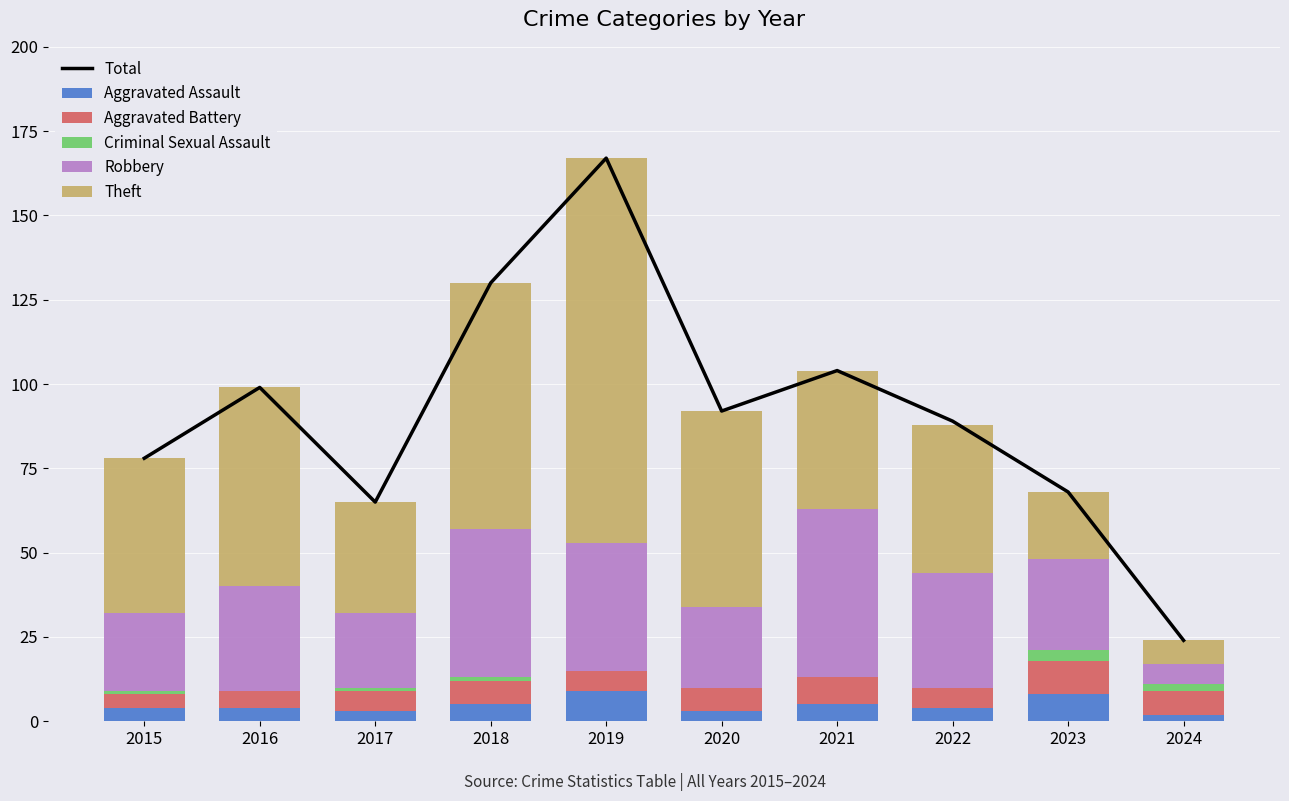

Reading left to right, extract all data points from this chart.

Total: 78	99	65	130	167	92	104	89	68	24
Aggravated Assault: 4	4	3	5	9	3	5	4	8	2
Aggravated Battery: 4	5	6	7	6	7	8	6	10	7
Criminal Sexual Assault: 1	0	1	1	0	0	0	0	3	2
Robbery: 23	31	22	44	38	24	50	34	27	6
Theft: 46	59	33	73	114	58	41	44	20	7